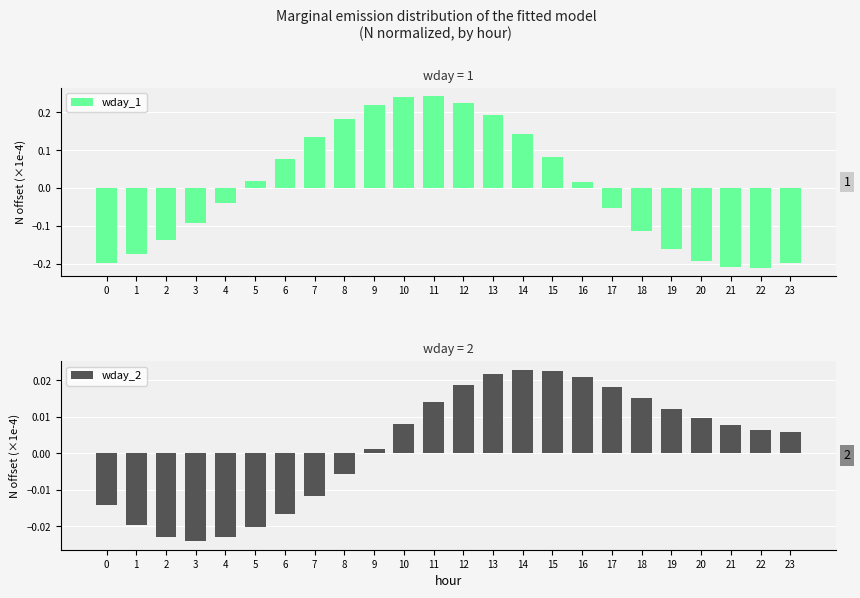

How many groups of bars are there?

24